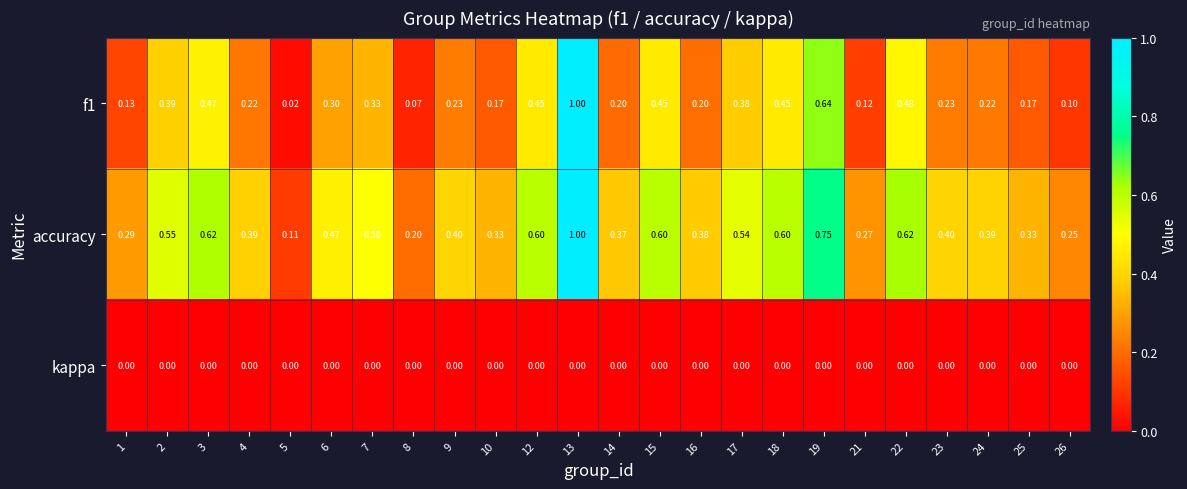

How many categories are shown in the chart?

24